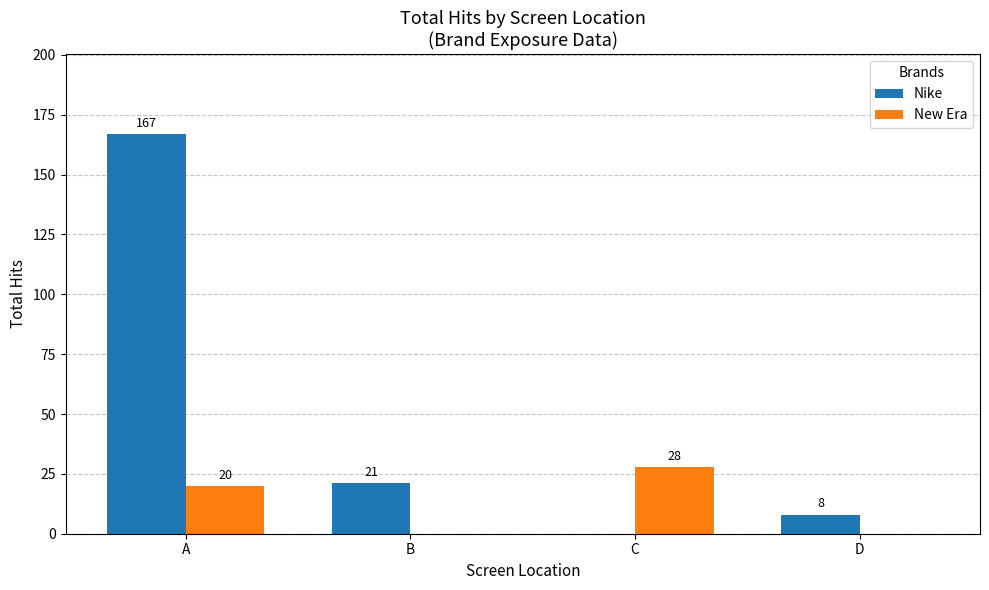

Reading left to right, what are all the values shown in this chart?

Nike: A=167	B=21	C=0	D=8
New Era: A=20	B=0	C=28	D=0